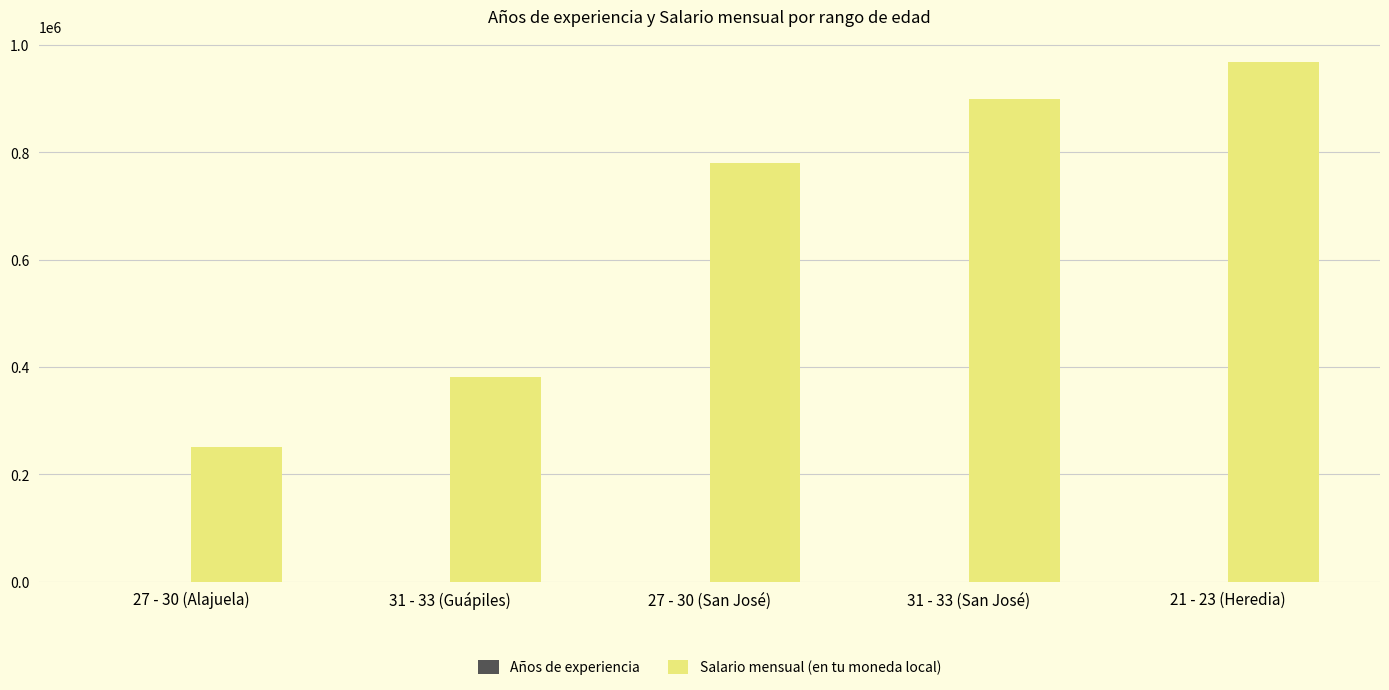

How many data points does each series have?

5